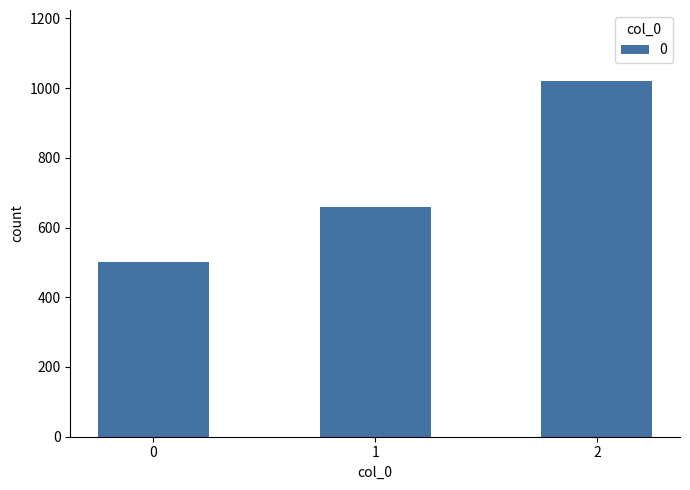

What value does the data have at 2?

1020